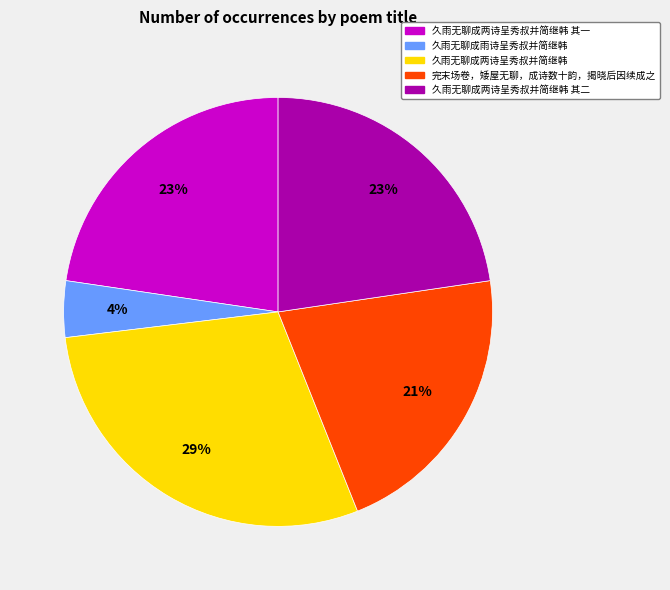

Does any single category account for the majority?

No